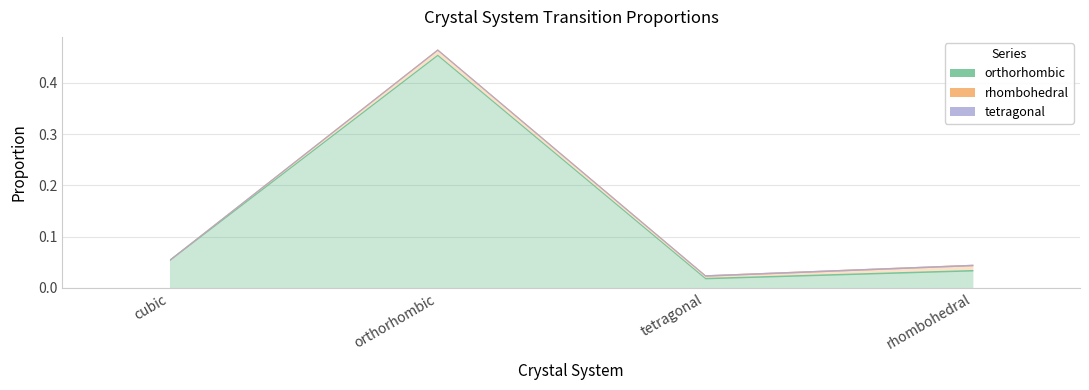

At which category does rhombohedral reach its first local valley?

tetragonal